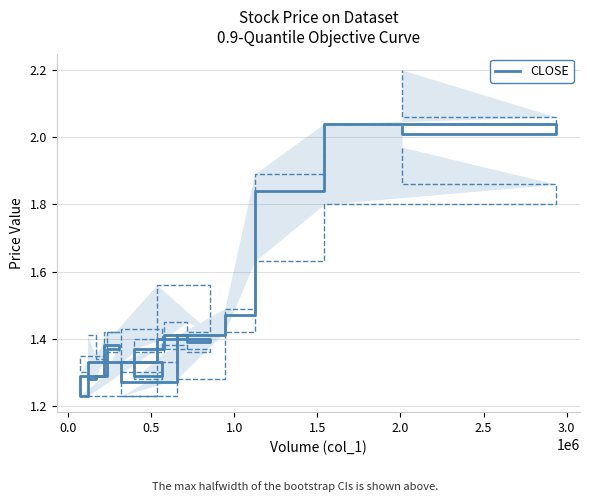

Reading left to right, transcribe all the data shown in this chart.

1.3	1.3	1.4	1.4	1.3	1.2	1.3	1.4	1.4	1.4	1.4	1.3	1.3	1.3	1.4	1.5	1.8	2.0	2.0	2.0